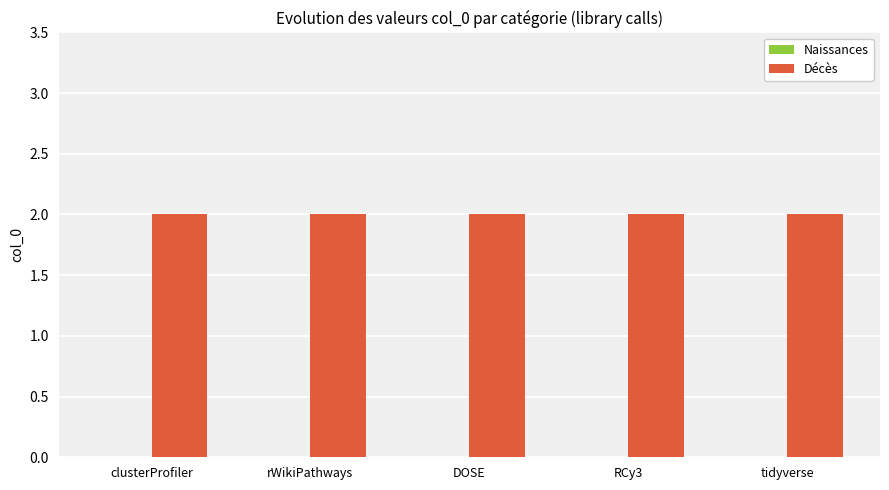

How many categories are shown in the chart?

5